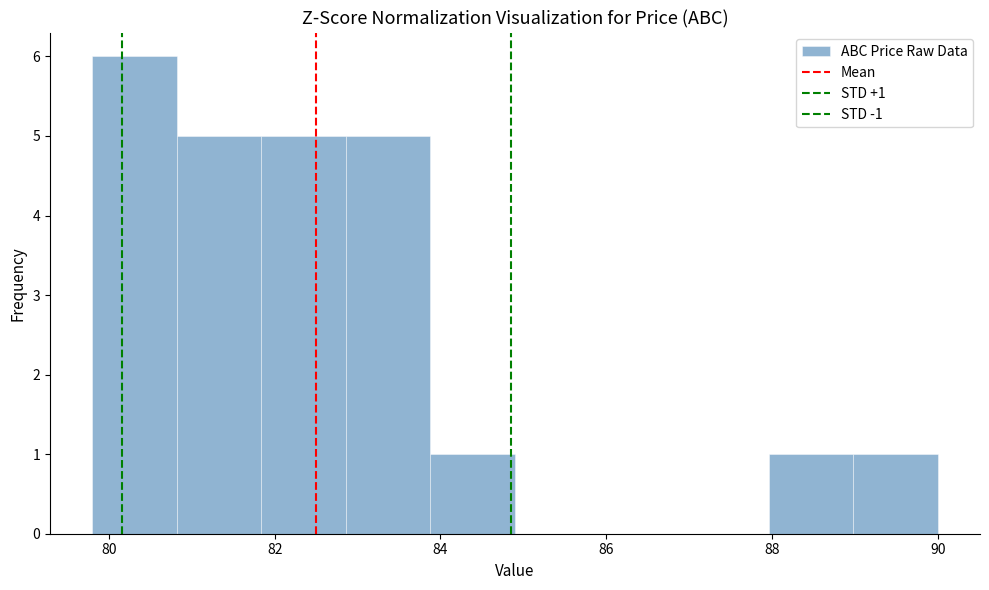

Over which range of the x-axis is the bar tallest?

79.80 to 80.82